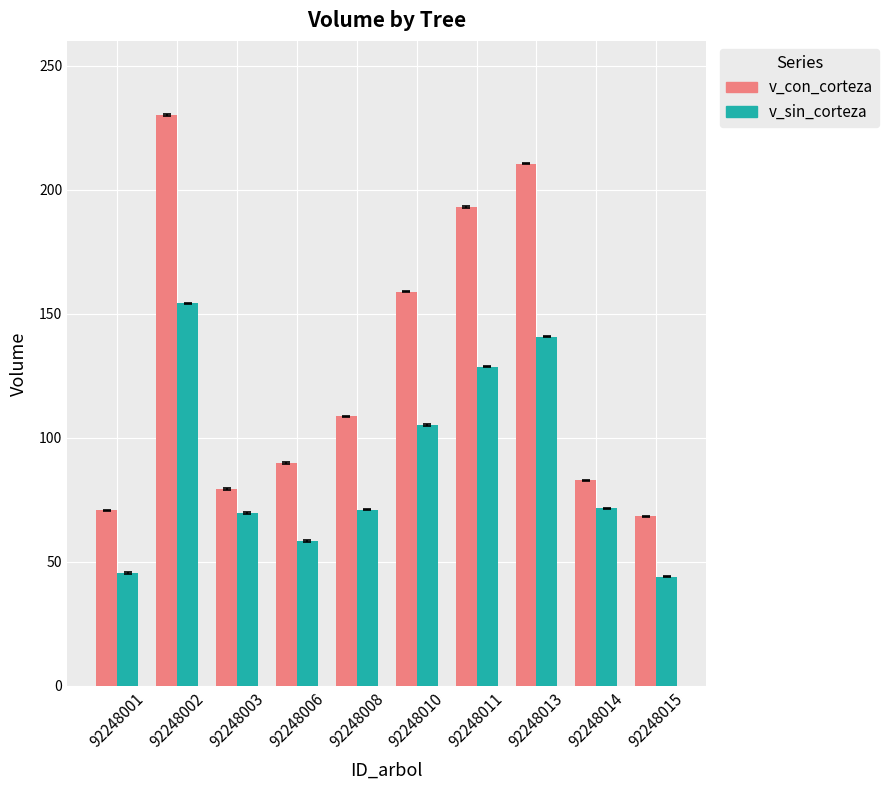

What is the spread (max minus min) of values at 92248002?

75.8